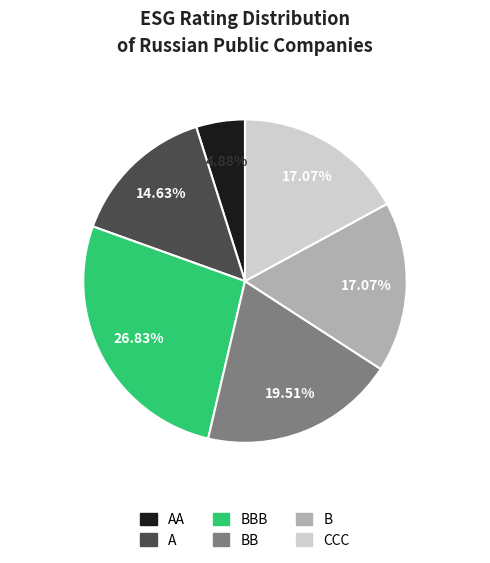

How many slices are in this pie chart?

6